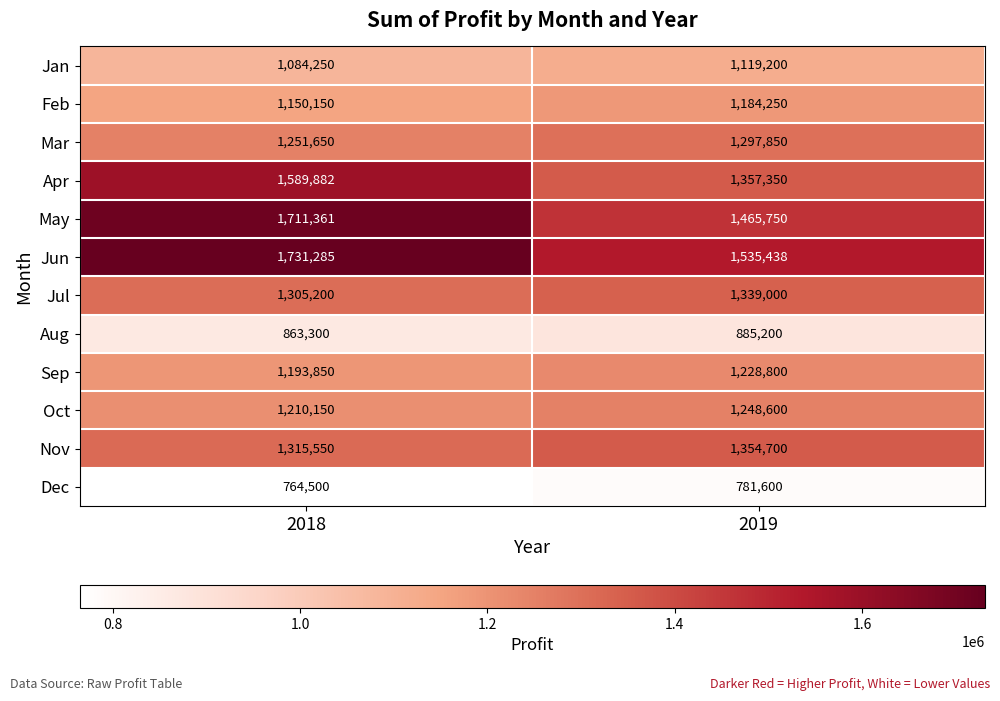

What is the average value of the Jun series?

1633362